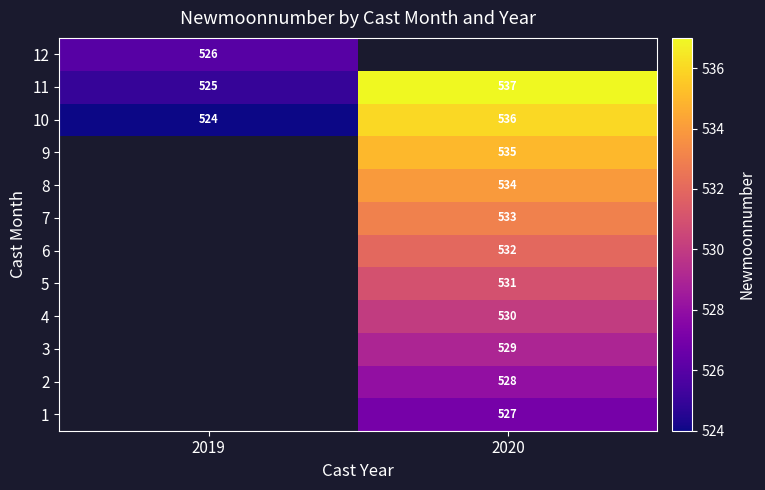

True or false: 4 has a value of 530 at 2020.

True